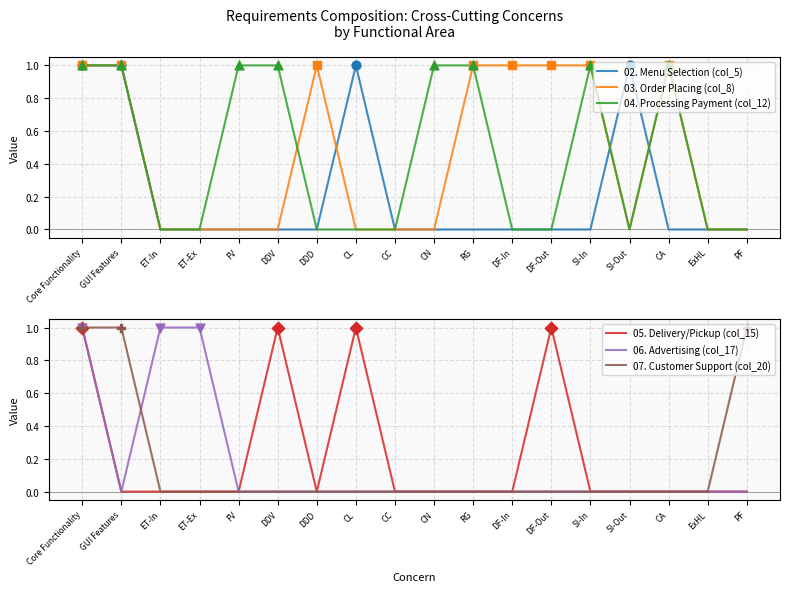

Which series contains the lowest Y value?

02. Menu Selection (col_5)